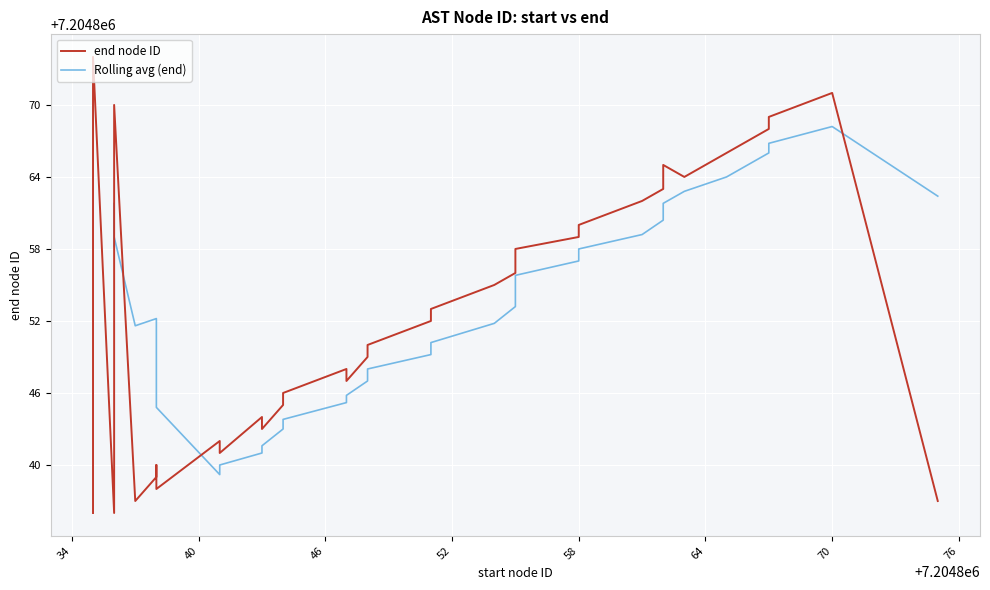

True or false: the data shows 9984531 at 7204867.

False